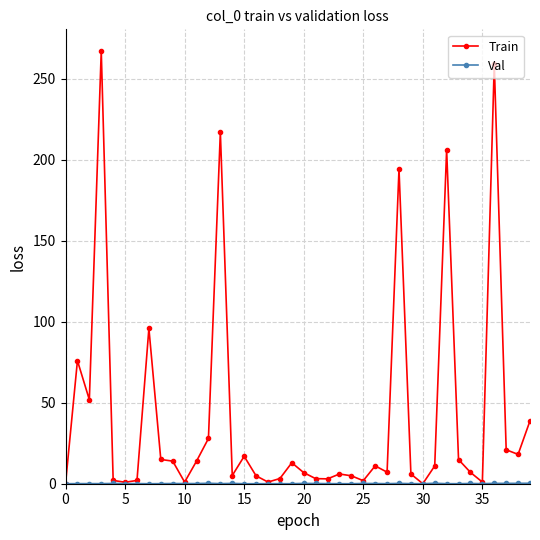

Which series has the largest total across all categories?

Train